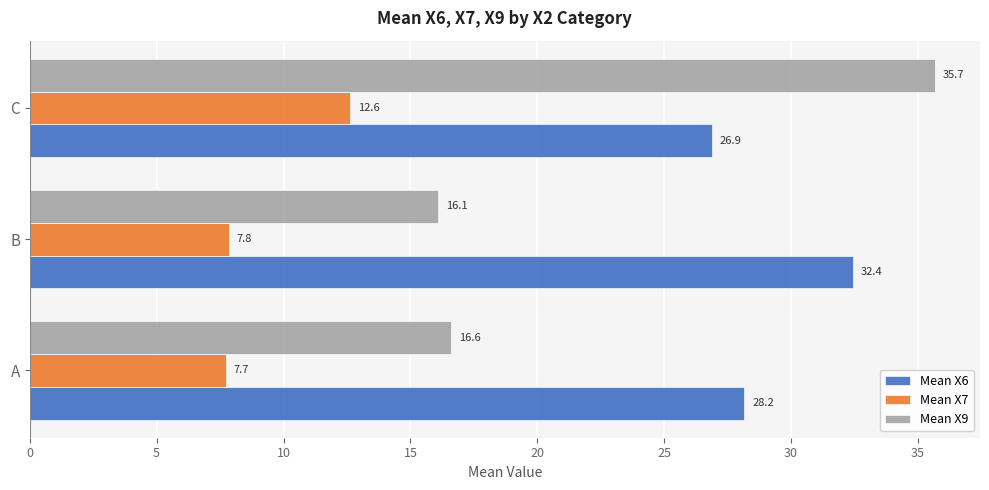

Which series has the largest range (max minus min)?

Mean X9